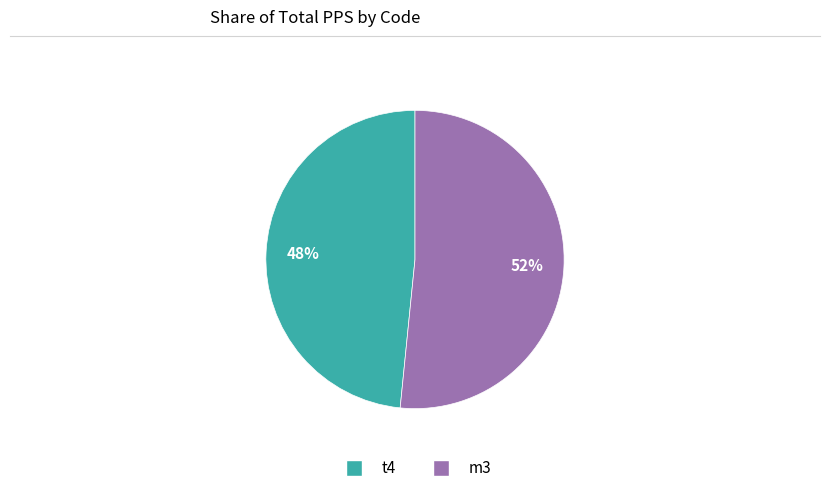

True or false: t4 accounts for 48% of the total.

True